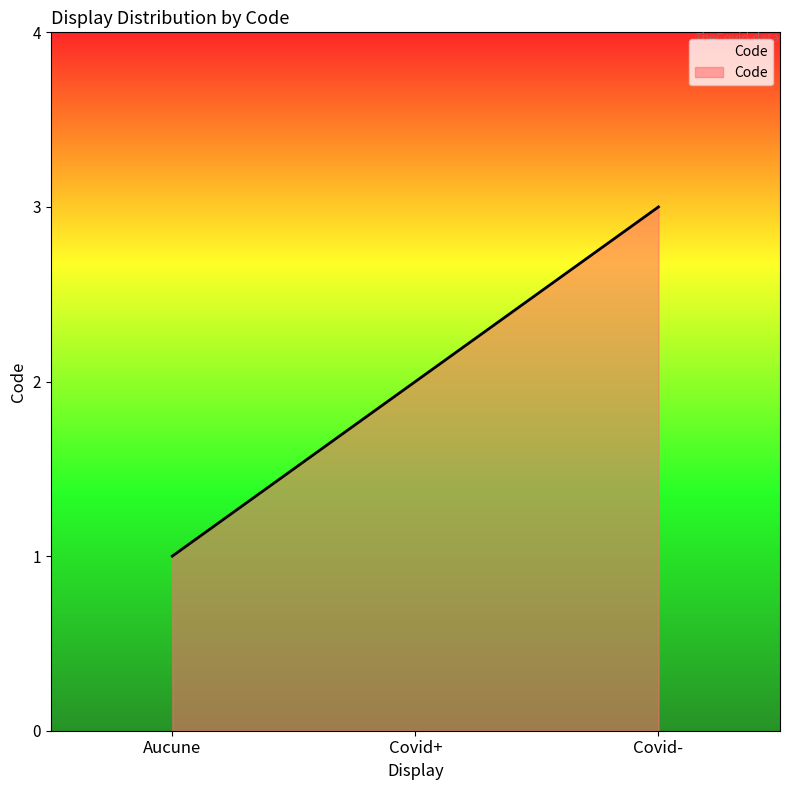

Reading right to left, what are all the values shown in this chart?

Covid-=3	Covid+=2	Aucune=1